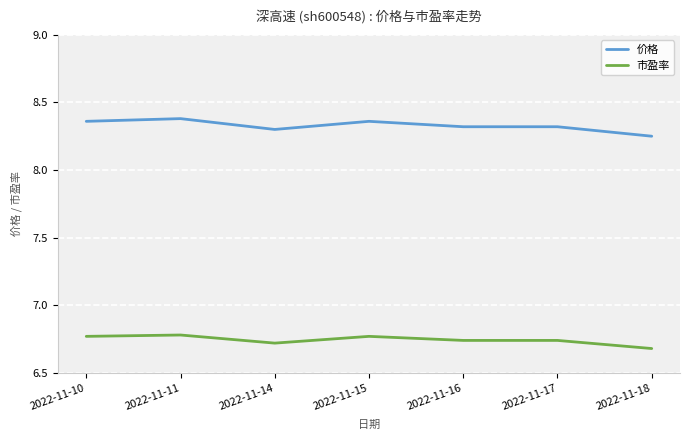

What is the difference between the highest and lowest values at 2022-11-11?

1.6